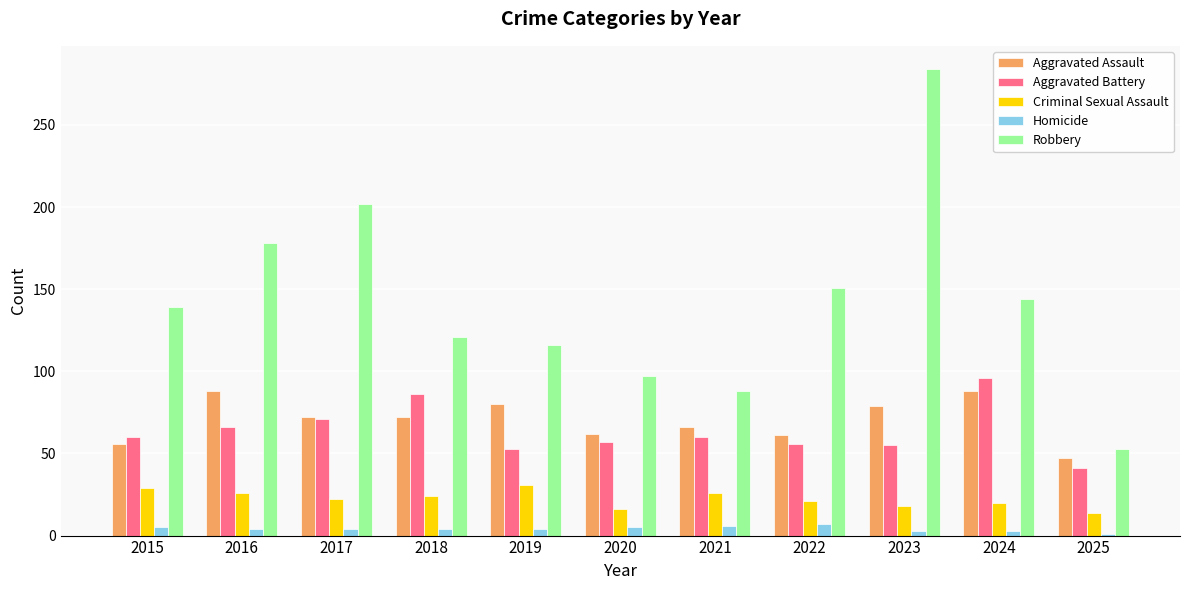

What is the difference between the maximum and minimum values in the Aggravated Assault series?

41